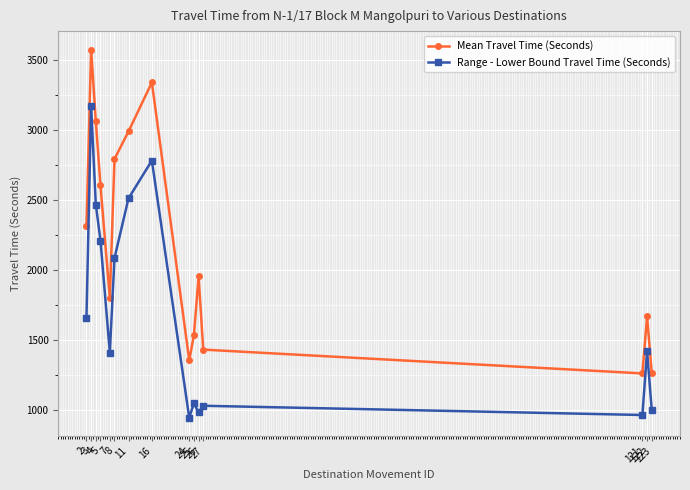

The Mean Travel Time (Seconds) series shows 1954 at 26. True or false?

True